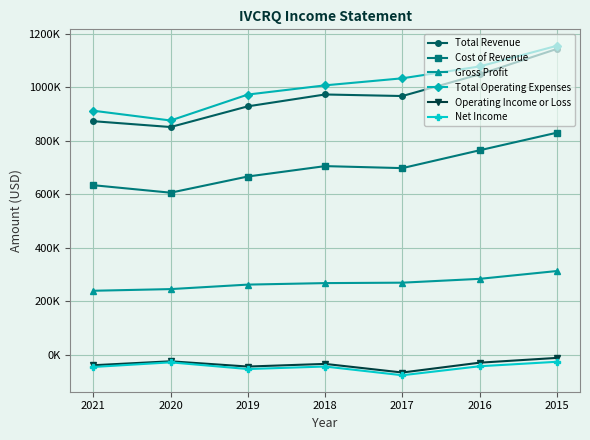

Which series has the widest spread of values?

Total Revenue